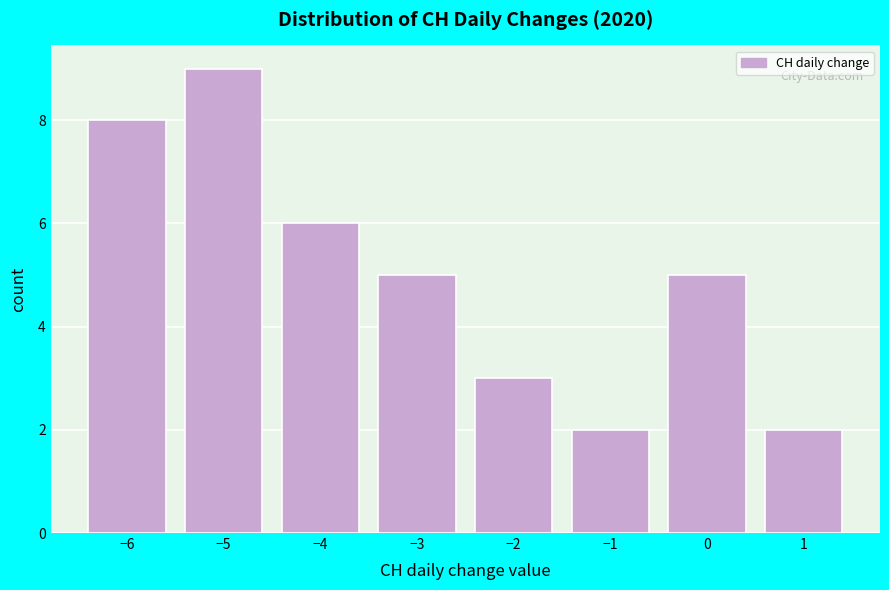

Reading left to right, list every bar in this chart as the range it spans on the x-axis followed by its height. The values are not printed on the chart, so give them approximately, as read against the axis.

-6.5 to -5.5: 8
-5.5 to -4.5: 9
-4.5 to -3.5: 6
-3.5 to -2.5: 5
-2.5 to -1.5: 3
-1.5 to -0.5: 2
-0.5 to 0.5: 5
0.5 to 1.5: 2